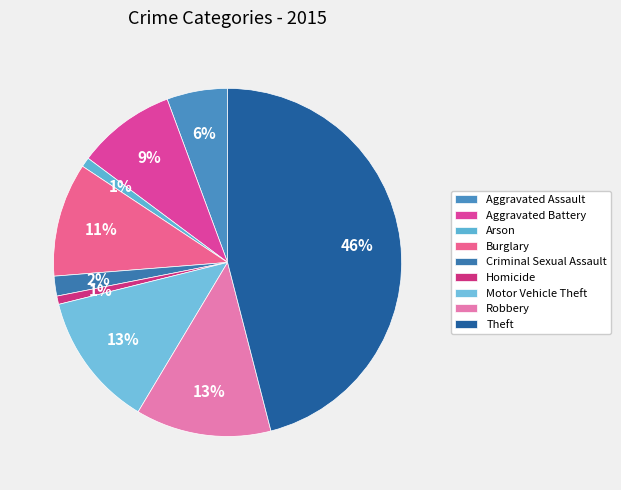

Does any single category account for the majority?

No